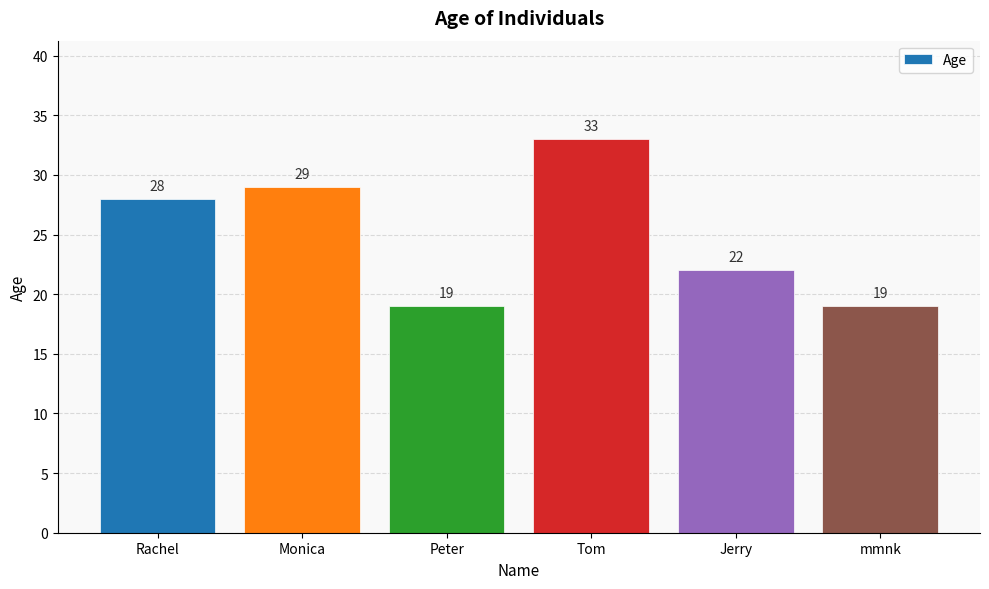

What is the label of the 5th bar from the right?

Monica